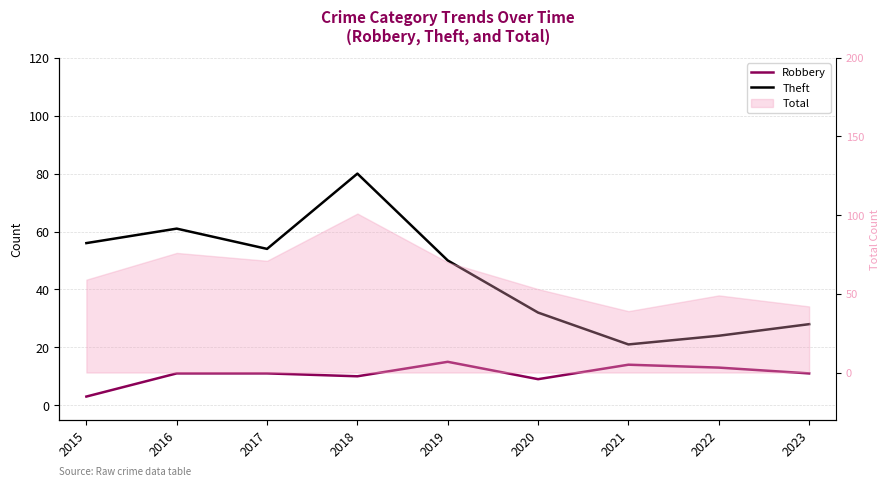

Which series changed the most between 2019 and 2021?

Theft